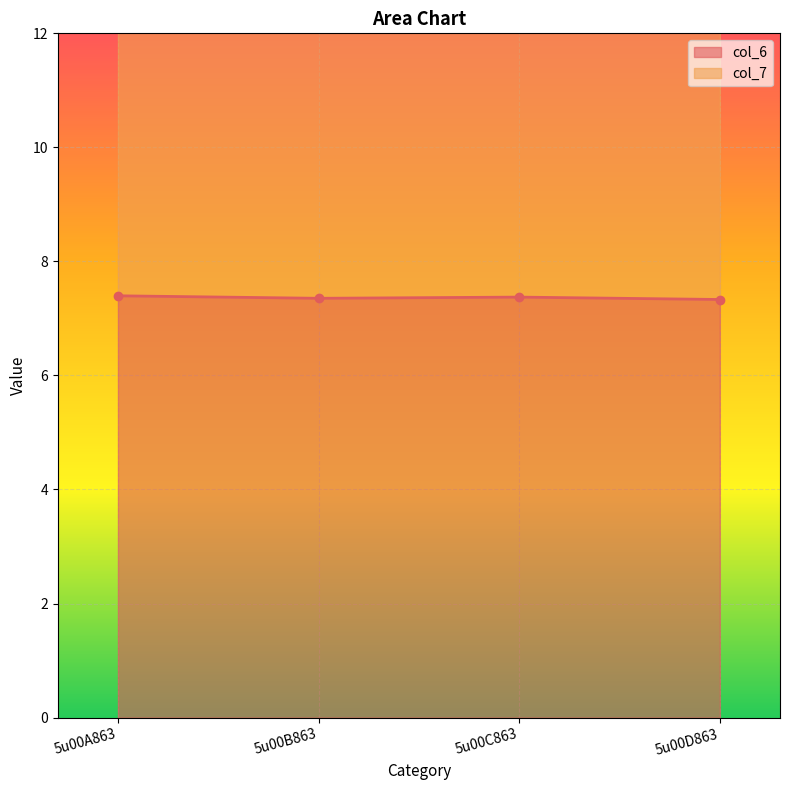

What is the difference between the second highest and second lowest values in the col_7 series?

0.1